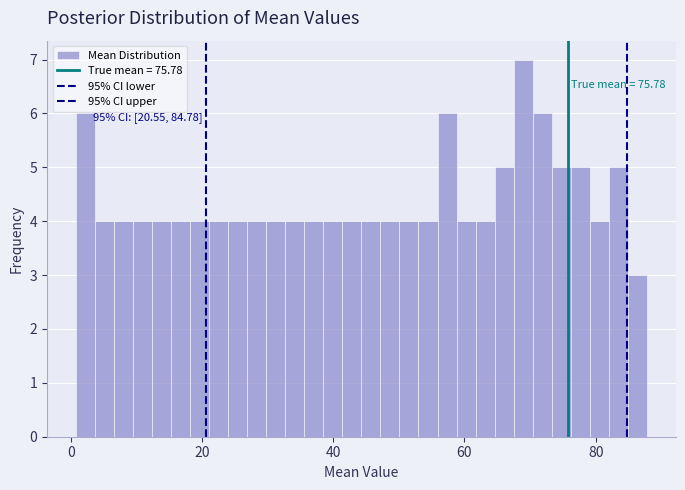

Around what value on the x-axis is the tallest bar? Give the approximate position of its centre, as read against the axis.

68